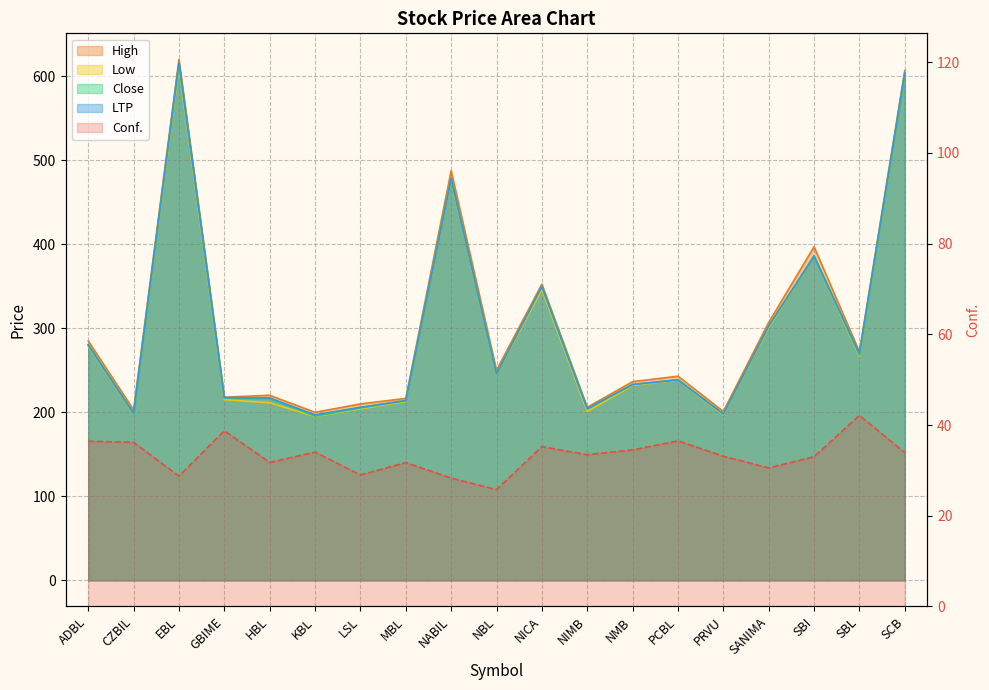

True or false: LTP and High cross at least once.

False